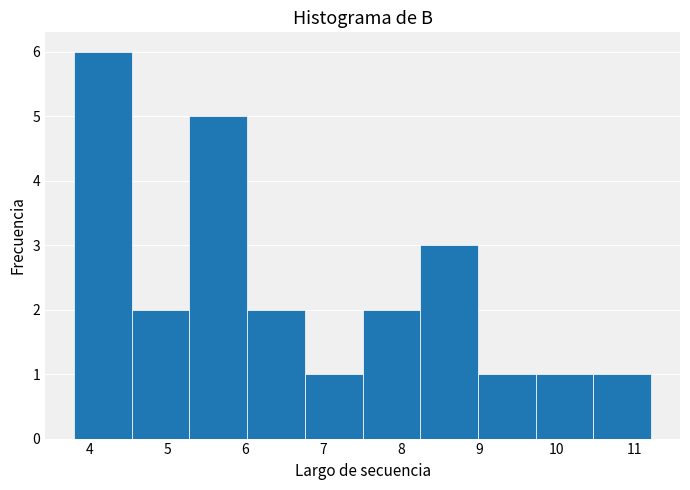

How tall is the bar that spans 10.5 to 11.2 on the x-axis? Neither the bar edges nor the heights are printed on the chart, so give them approximately, as read against the axes.

1